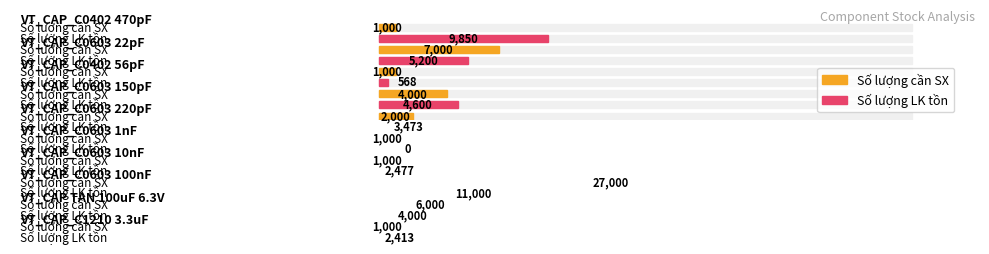

Are the bars grouped side by side (vs. stacked)?

Yes